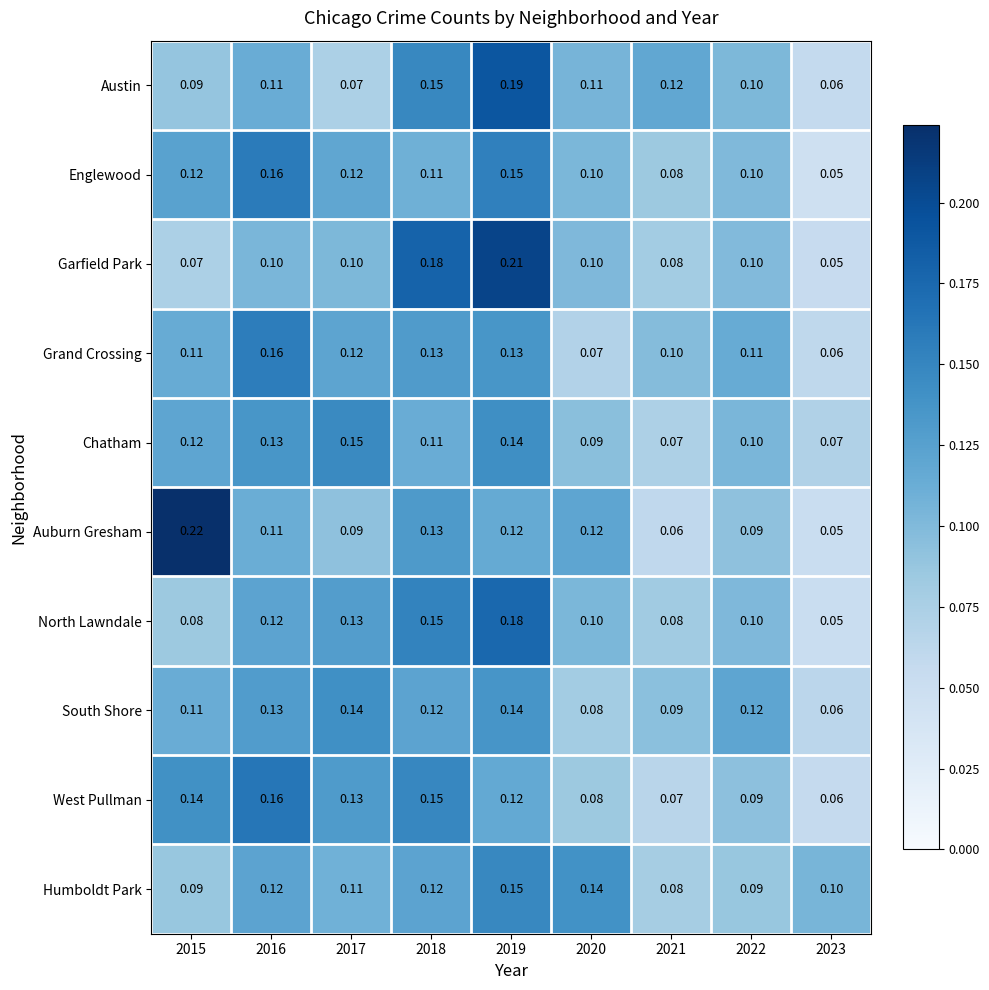

At which category is the sum across all series the highest?

2019